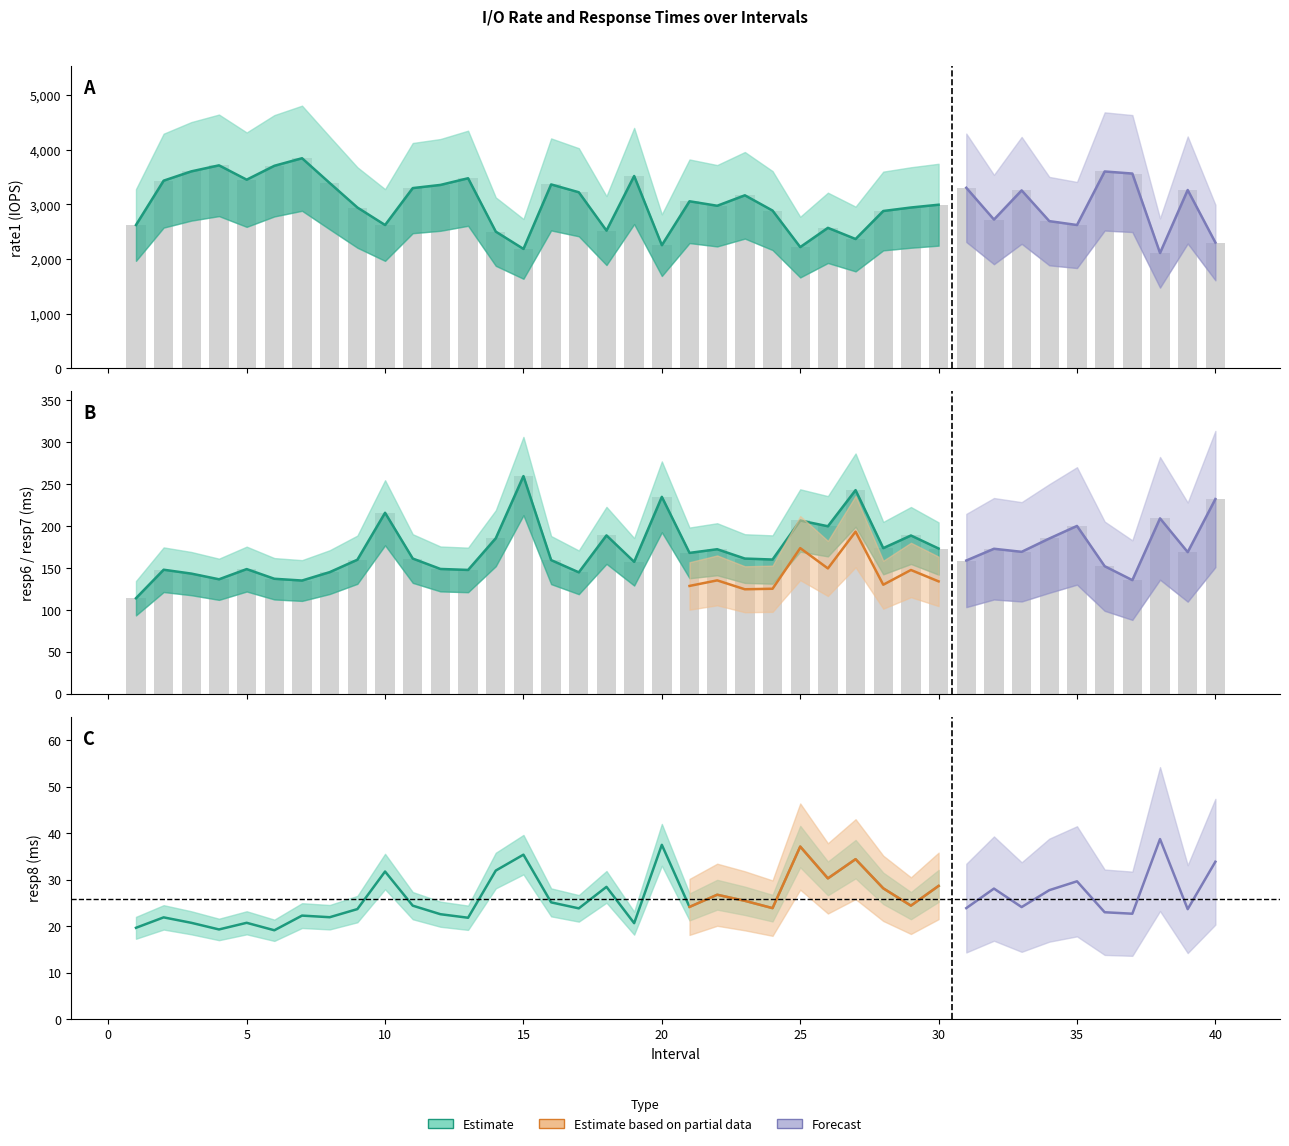

Reading left to right, list all the values displayed in this chart.

rate1: 2624.0	3435.0	3605.0	3715.0	3453.0	3707.0	3845.0	3392.0	2944.0	2624.0	3299.0	3357.0	3479.0	2503.0	2187.0	3366.0	3223.0	2522.0	3520.0	2255.0	3058.0	2976.0	3167.0	2888.0	2220.0	2572.0	2368.0	2880.0	2944.0	2995.0	3305.0	2724.0	3257.0	2695.0	2624.0	3603.0	3565.0	2112.0	3264.0	2304.0
resp7: 113.8	147.7	143.1	136.3	148.4	136.9	134.8	144.8	159.6	215.5	161.0	148.6	147.4	185.2	259.2	159.1	144.6	188.6	157.1	234.4	167.7	172.1	161.0	159.8	206.3	199.4	242.4	173.4	188.4	172.9	158.6	172.6	169.0	184.9	199.8	151.9	135.3	208.8	168.6	231.8